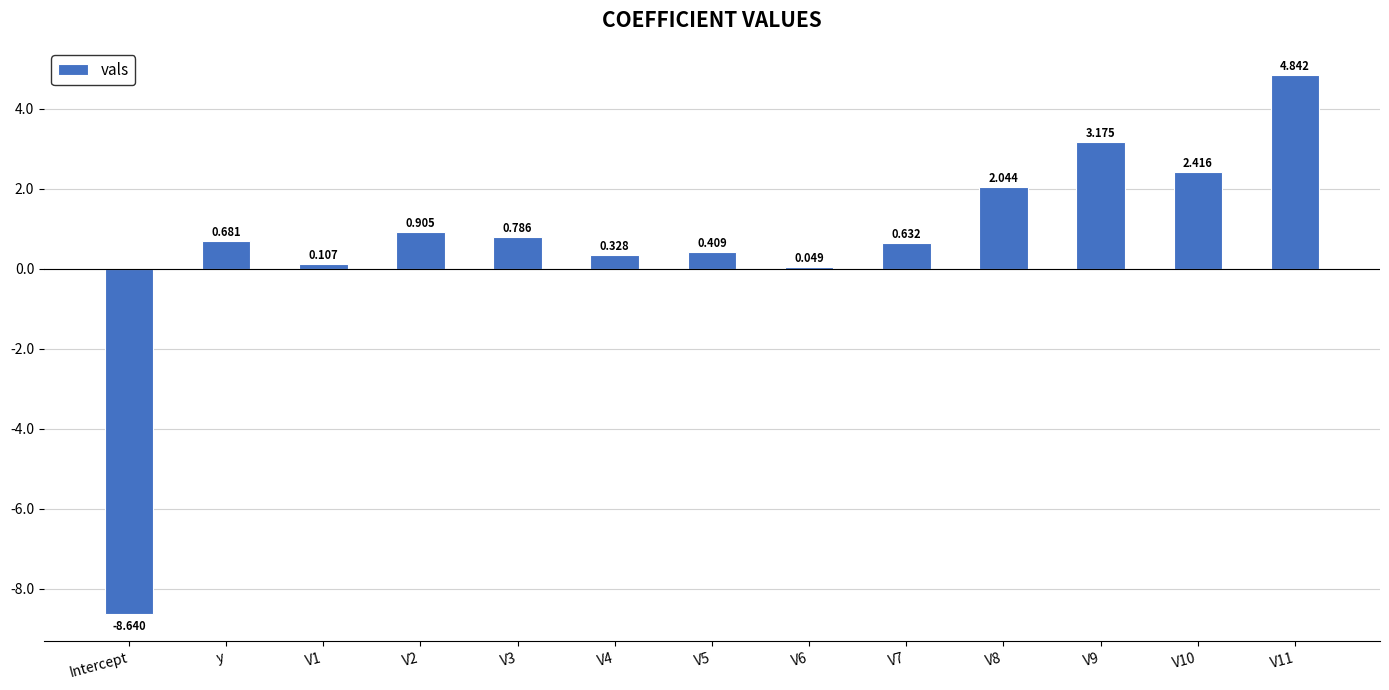

What is the difference between the maximum and minimum values?

13.5